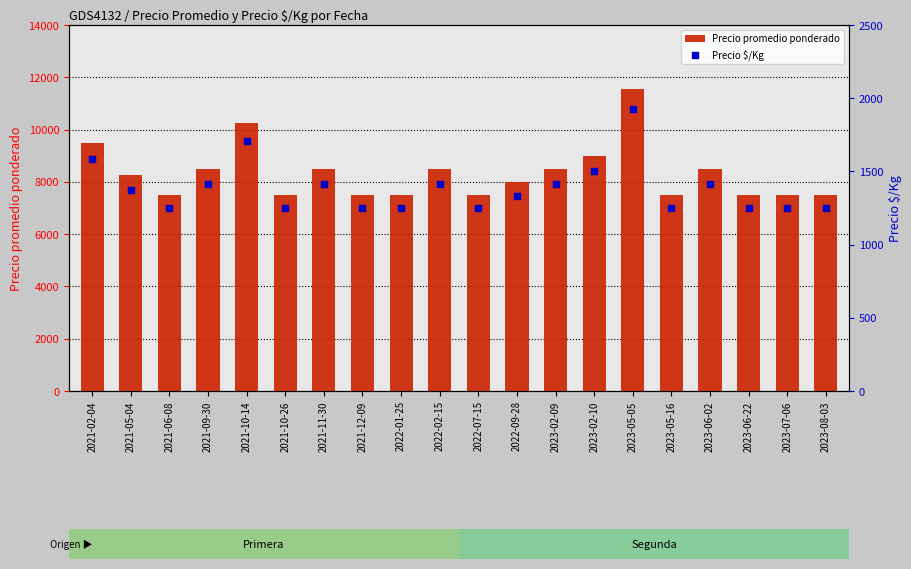

Is the value of Precio $/Kg at 2023-05-05 greater than the value of Precio promedio ponderado at 2021-10-14?

No